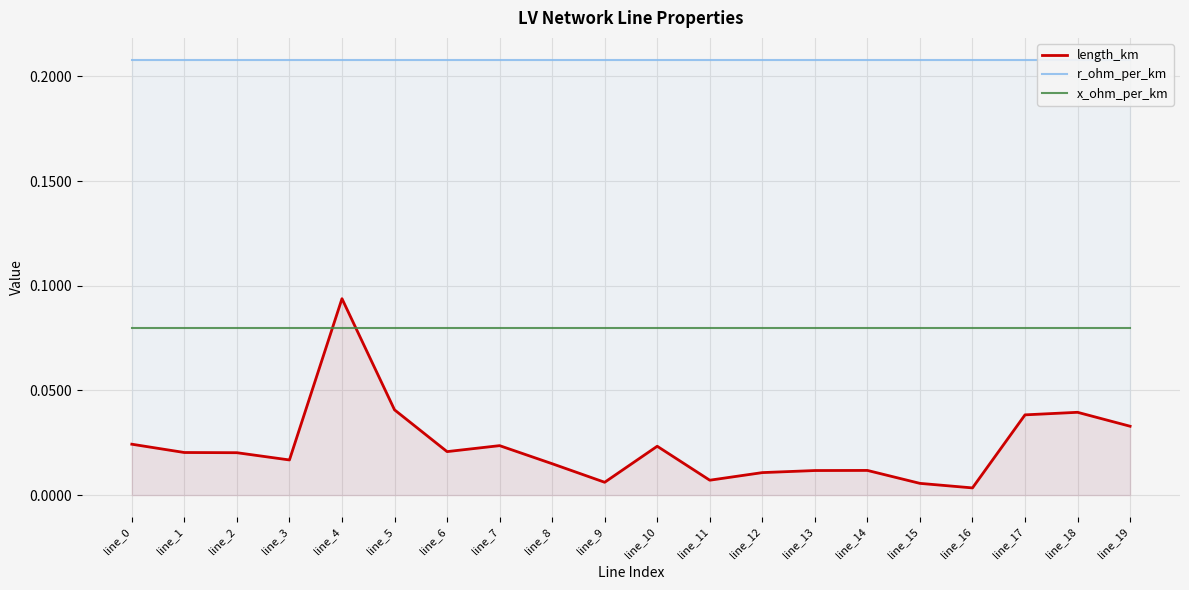

At which label is r_ohm_per_km closest to 0?

line_0